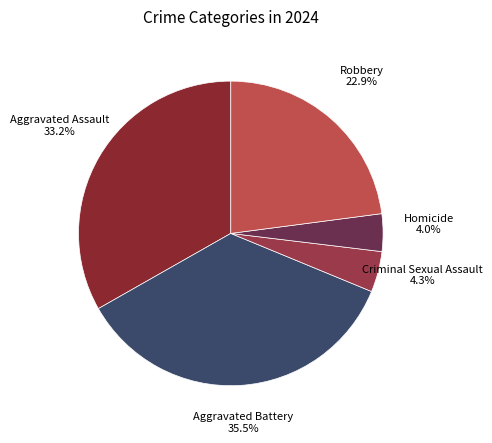

Which category has the biggest portion of the pie?

Aggravated Battery